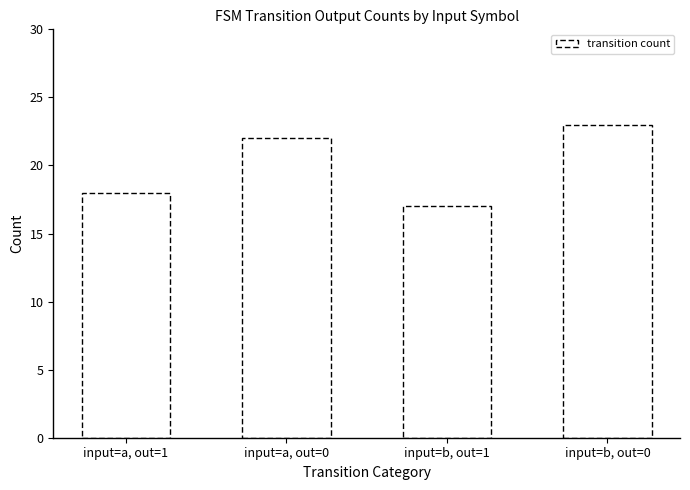

What is the average value?

20